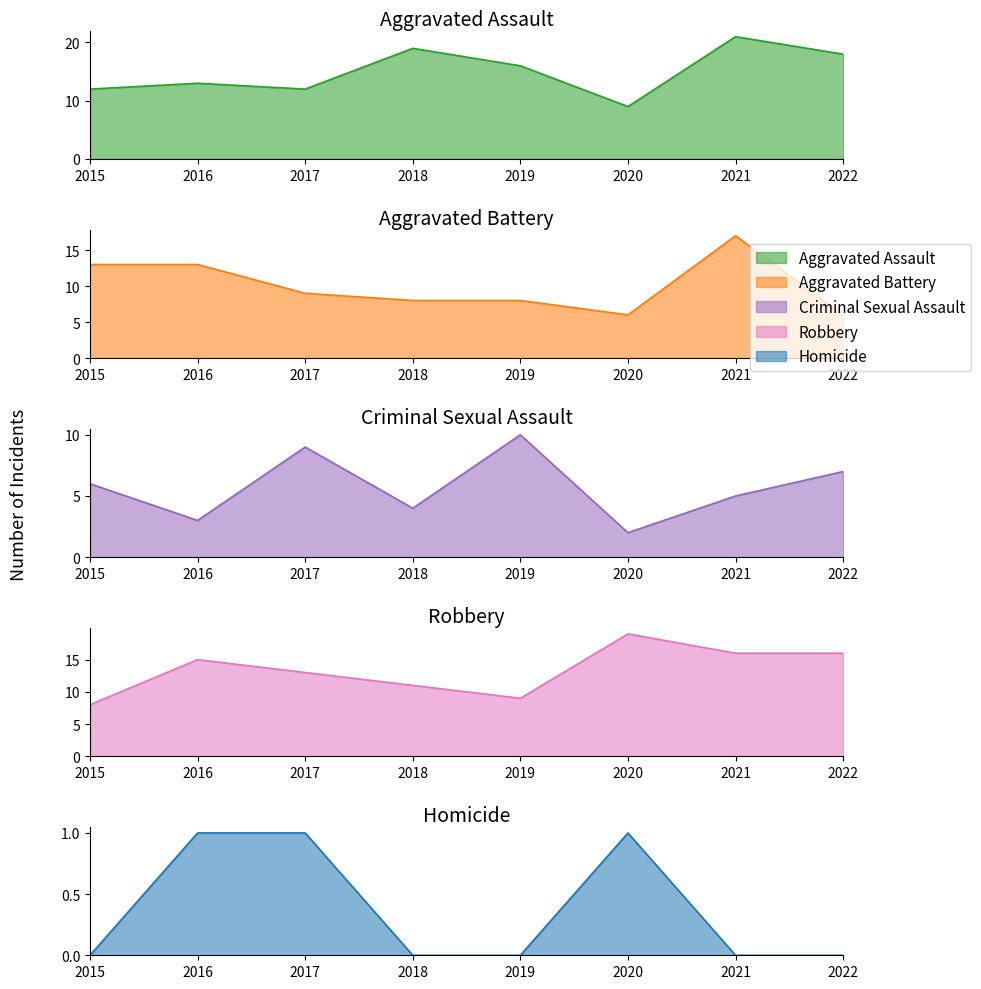

Between 2017 and 2019, which series saw the biggest shift?

Aggravated Assault